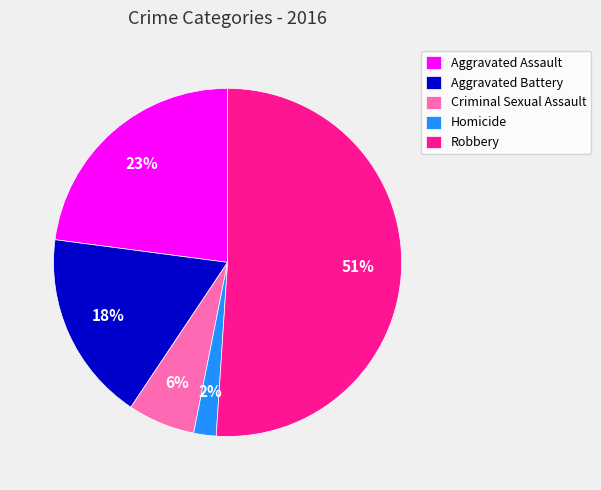

Which has a higher value, Aggravated Battery or Robbery?

Robbery